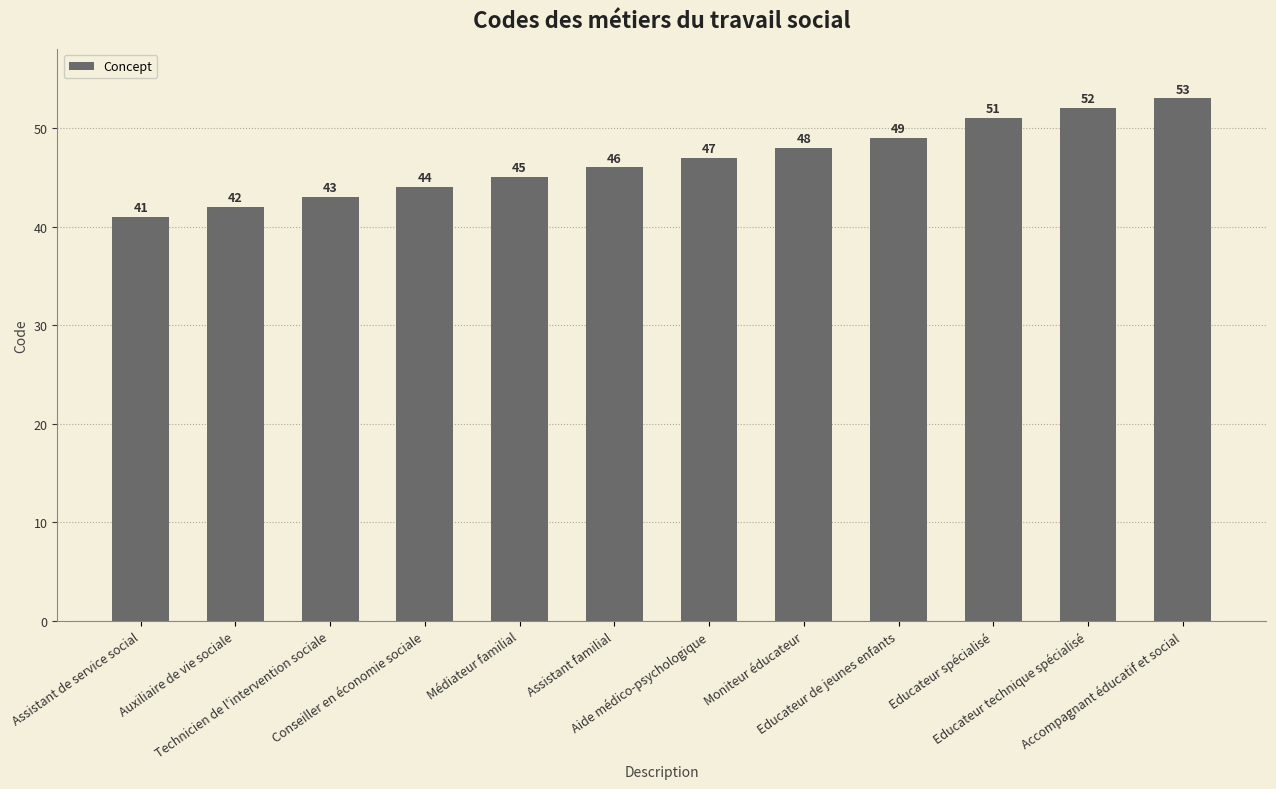

What is the value of the 9th bar from the left?

49